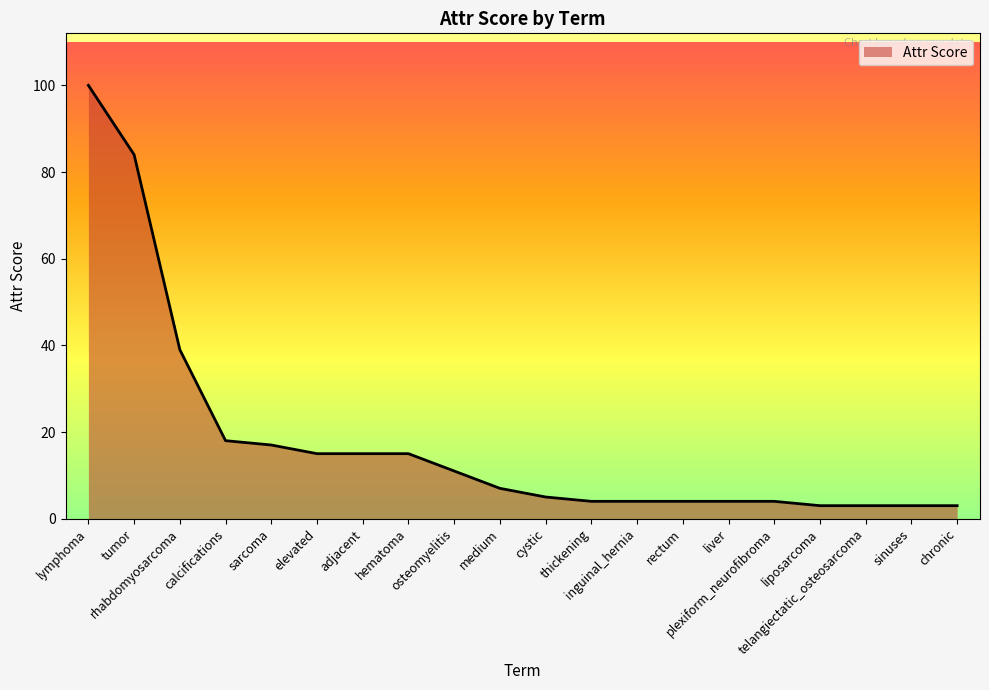

How many lines are shown in the chart?

1